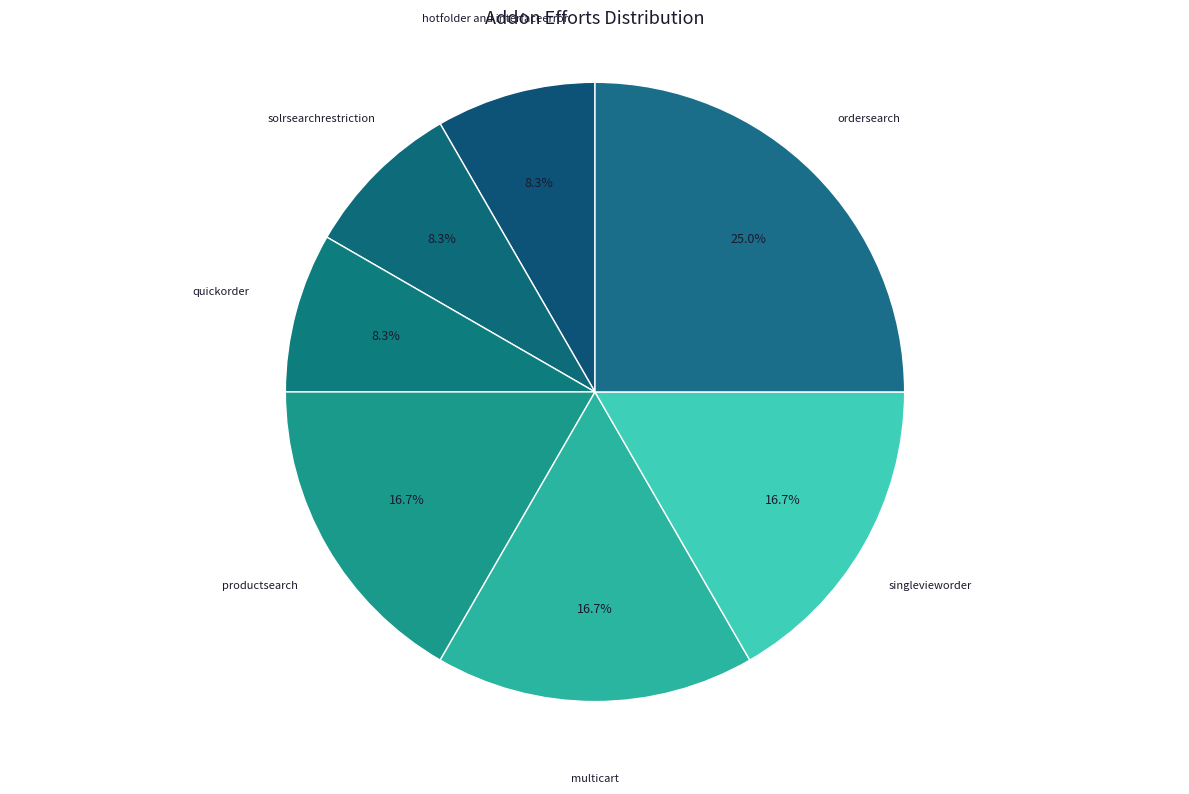

How many segments does this pie chart have?

7